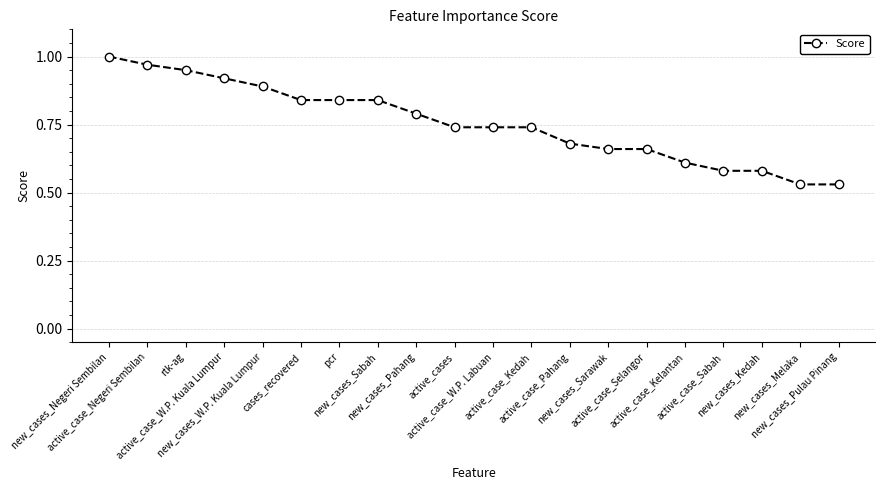

What is the label of the 18th point from the left?

new_cases_Kedah